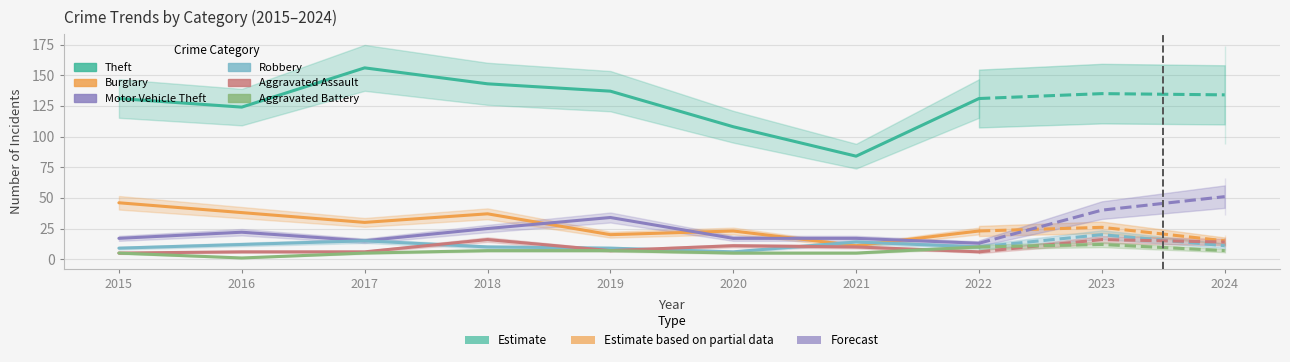

At which label does Burglary reach its peak?

2015